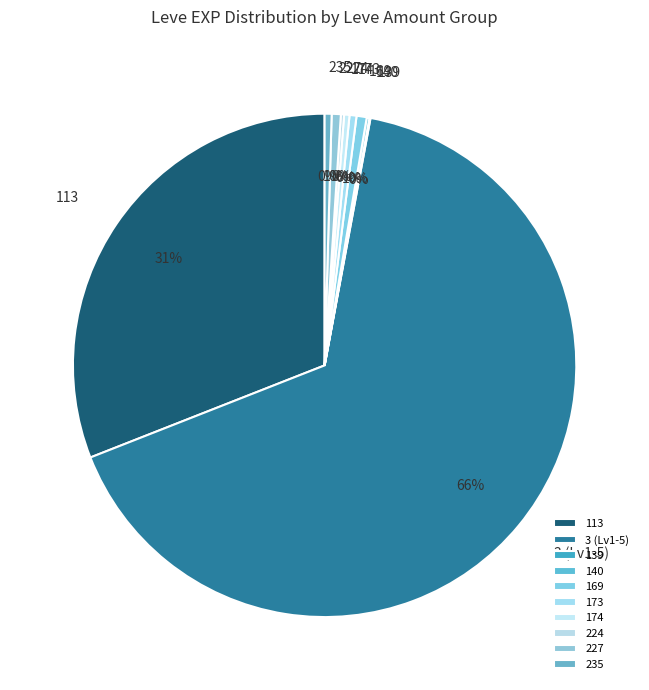

The 113 slice represents 42% of the pie. True or false?

False